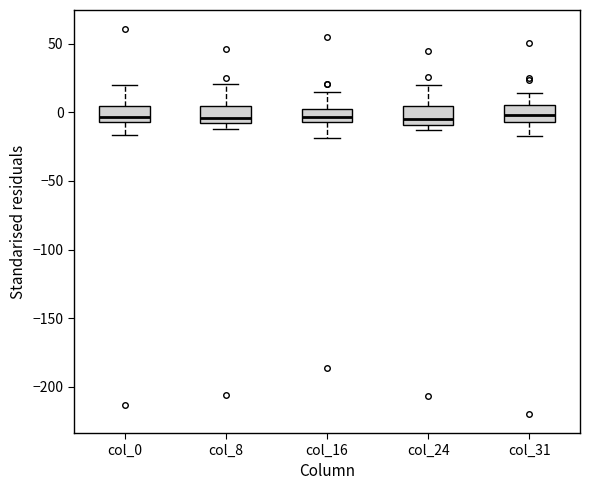

Reading left to right, transcribe this box plot: for each box, give where its median line is, the range the box spans, and where its two whiskers end, as read against the y-axis. The values are not printed on the chart, so give them approximately, as read against the axis.

col_0: median -5 (just above the box's lower edge), box -5 to 5, whiskers -15 to 20
col_8: median -5, box -10 to 5, whiskers -10 (just below the box's lower edge) to 20
col_16: median -5 (inside the box), box -5 to 5, whiskers -20 to 15
col_24: median -5, box -10 to 5, whiskers -15 to 20
col_31: median 0, box -5 to 5, whiskers -15 to 15